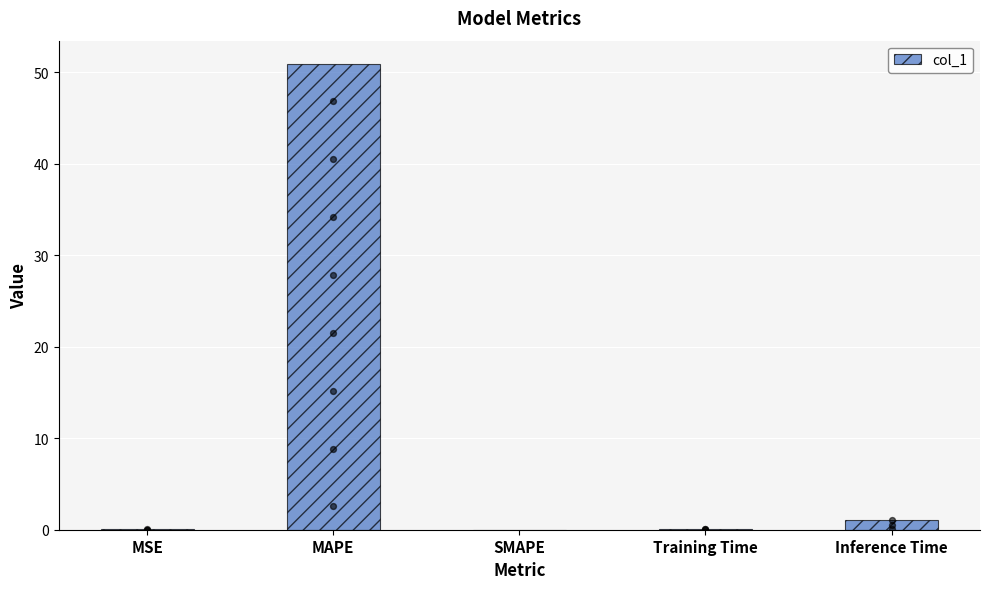

What is the change in value from MSE to MAPE?

+50.9